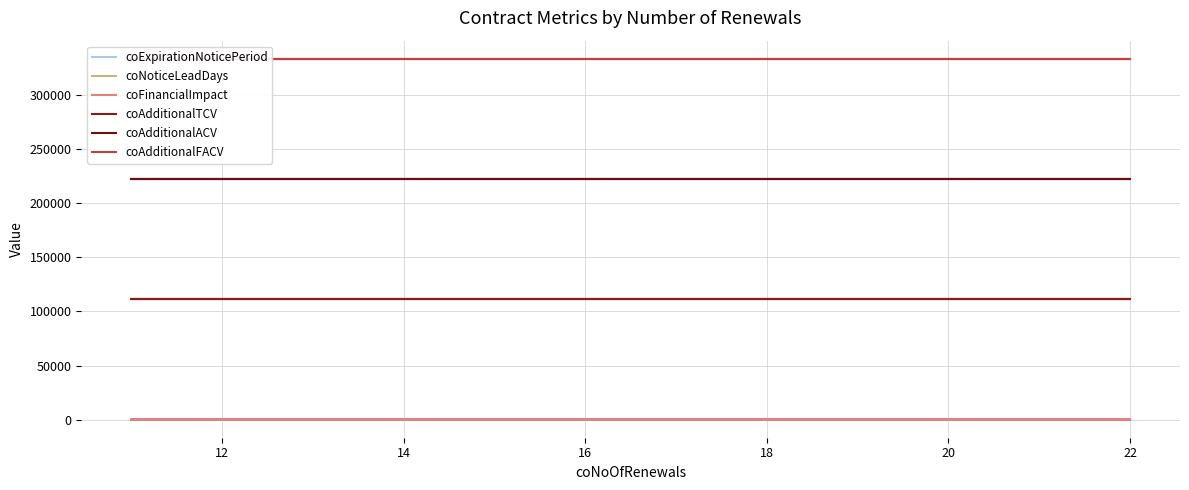

What is the highest value of the coAdditionalACV series?

222222